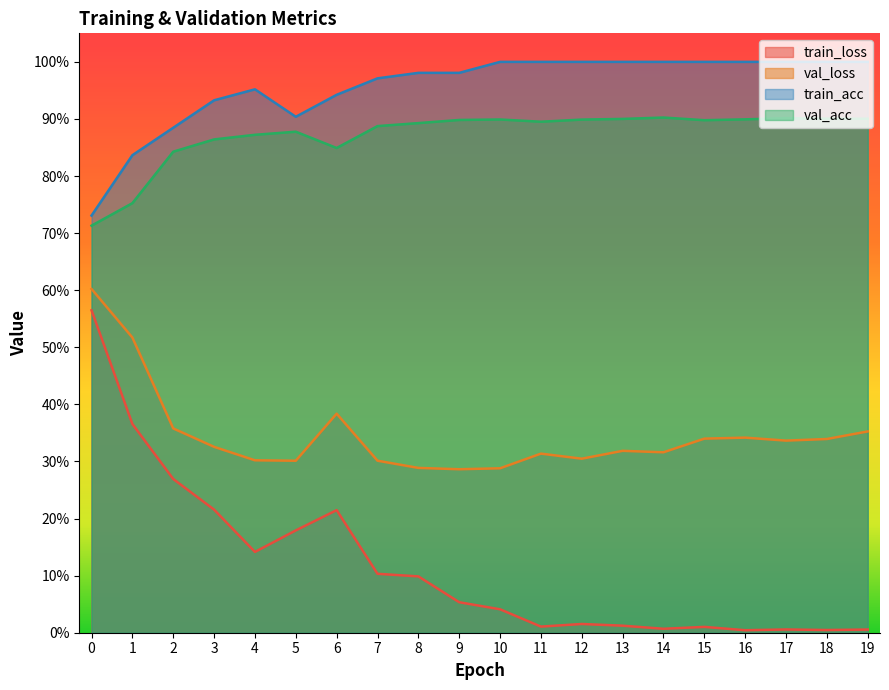

True or false: val_acc and val_loss cross at least once.

False